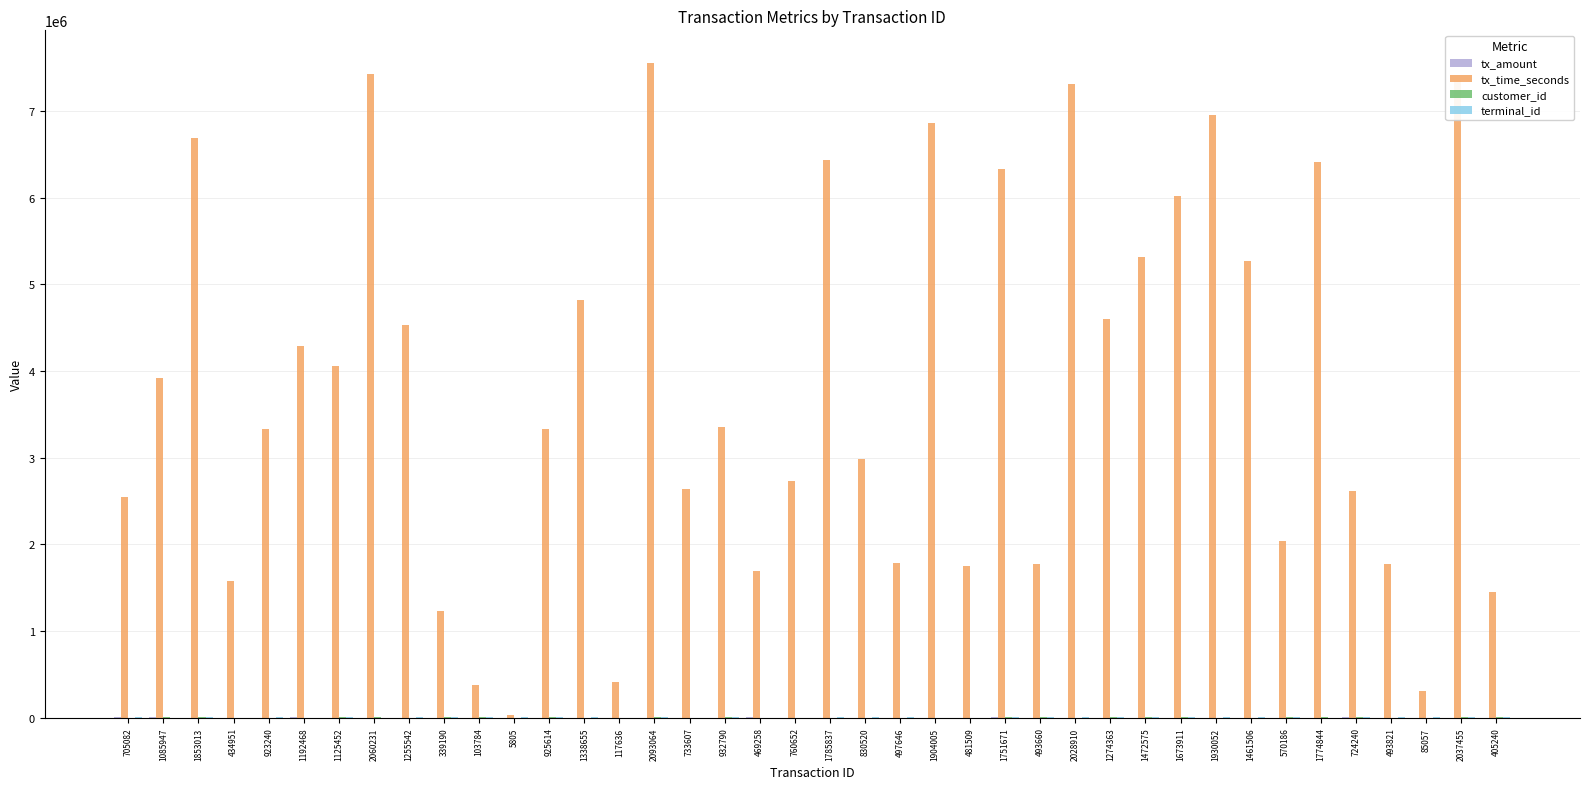

Which series changed the most between 2060231 and 1255542?

tx_time_seconds